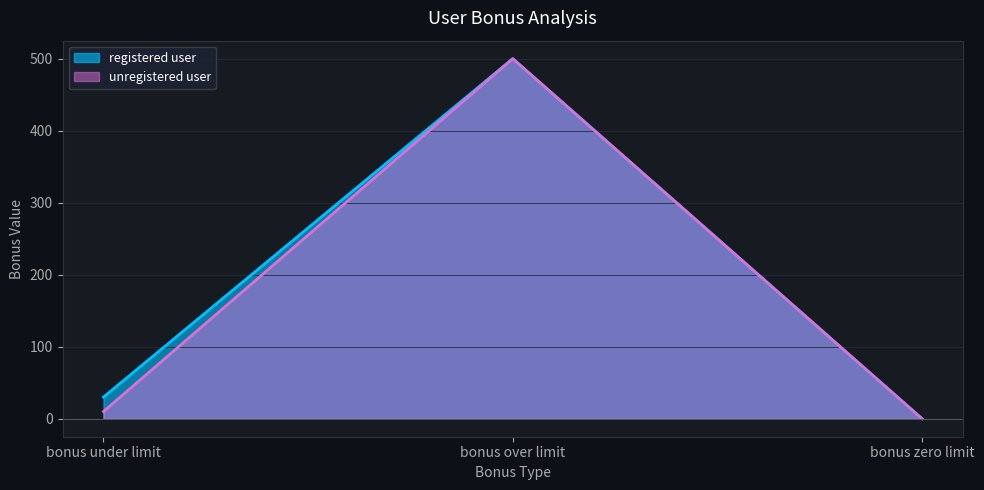

Reading left to right, transcribe all the data shown in this chart.

registered user: bonus under limit=30	bonus over limit=500	bonus zero limit=0
unregistered user: bonus under limit=10	bonus over limit=500	bonus zero limit=0